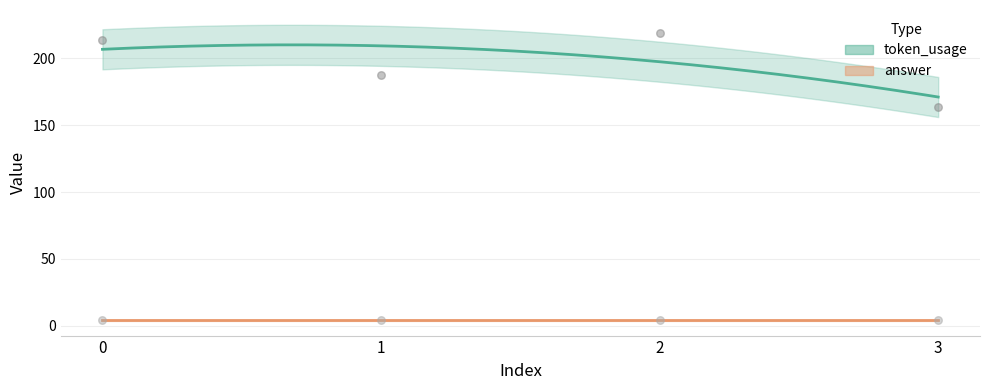

Approximately how many times larger is the value at 2 compared to 1?

1.2